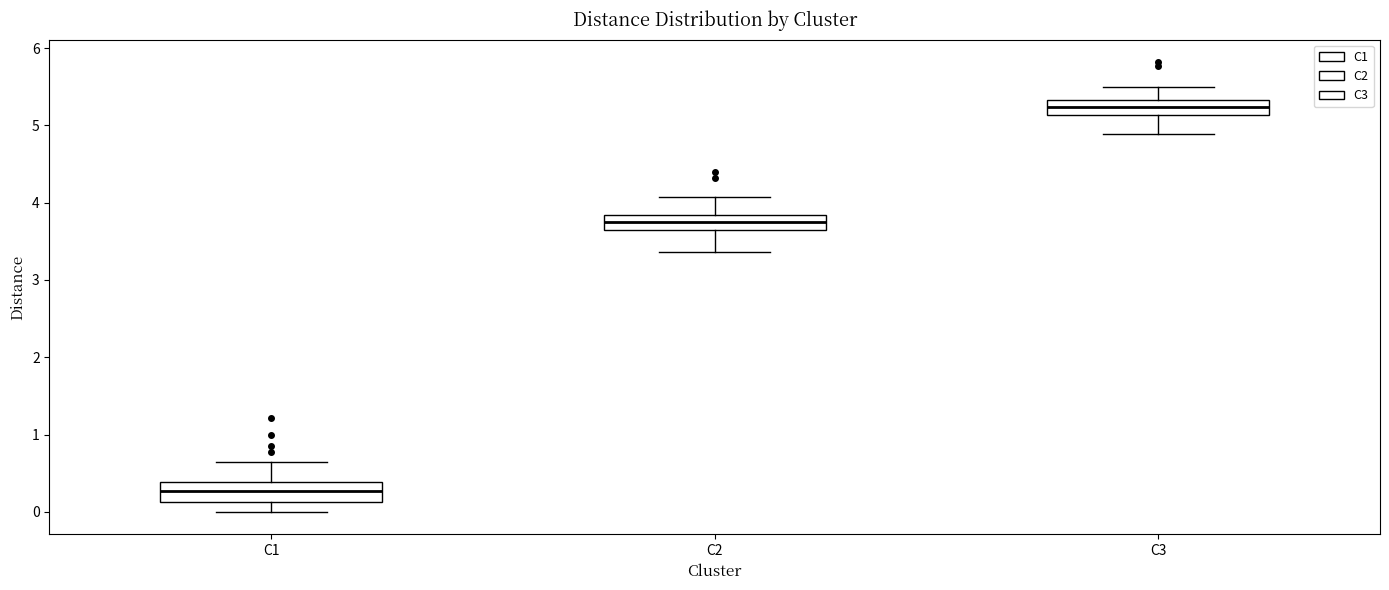

Reading left to right, transcribe this box plot: for each box, give where its median line is, the range the box spans, and where its two whiskers end, as read against the y-axis. The values are not printed on the chart, so give them approximately, as read against the axis.

C1: median 0.3, box 0.1 to 0.4, whiskers 0.0 to 0.7
C2: median 3.8 (inside the box), box 3.6 to 3.8, whiskers 3.4 to 4.1
C3: median 5.2, box 5.1 to 5.3, whiskers 4.9 to 5.5